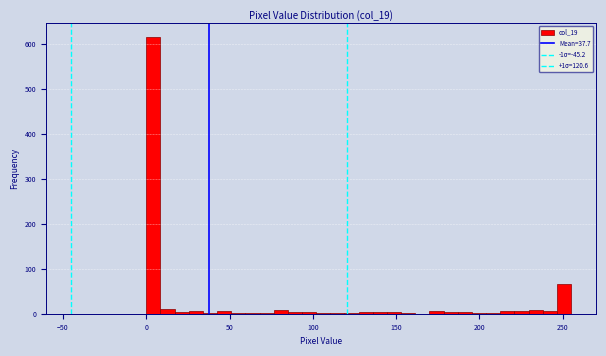

Around what value on the x-axis is the tallest bar? Give the approximate position of its centre, as read against the axis.

5